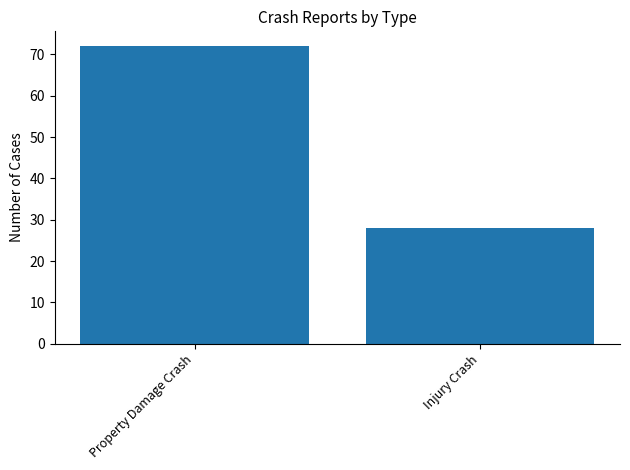

List the labels in order of value, largest first.

Property Damage Crash, Injury Crash